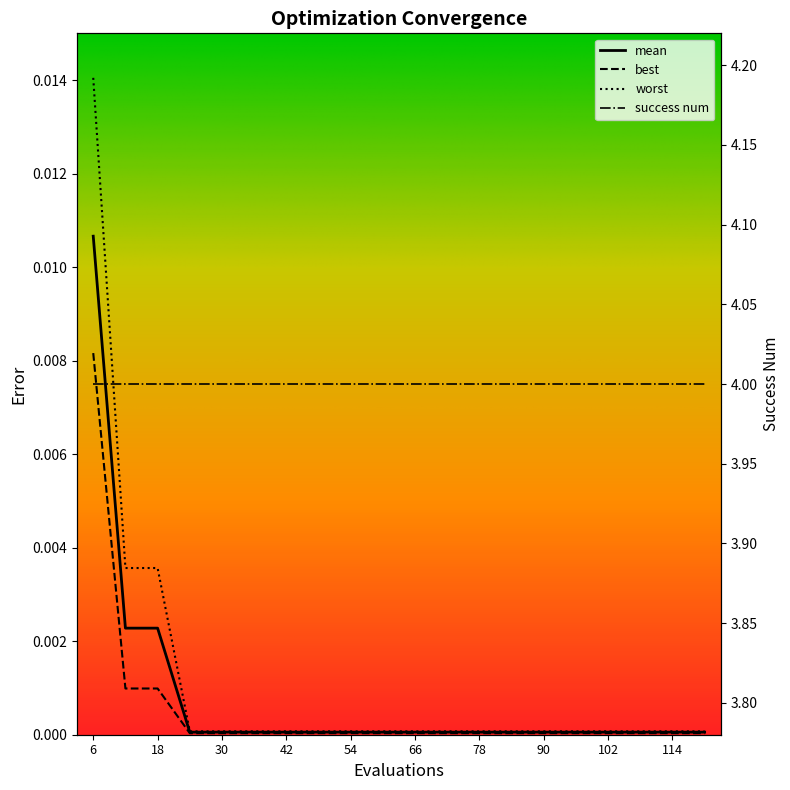

List the labels in order of mean value, smallest first.

24, 30, 36, 42, 48, 54, 60, 66, 72, 78, 84, 90, 96, 102, 108, 114, 120, 12, 18, 6